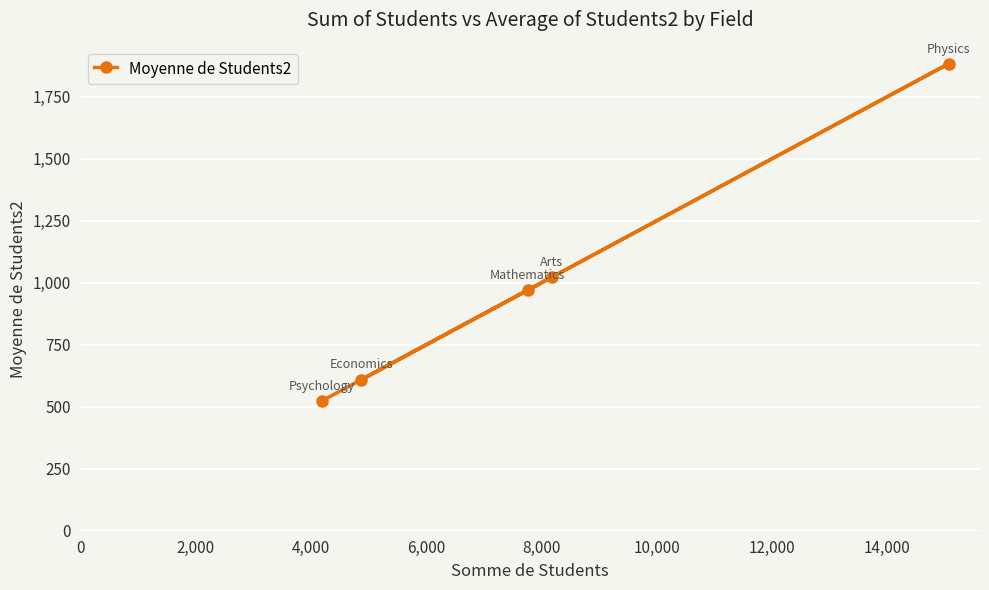

What is the difference between the second highest and second lowest values?

412.5